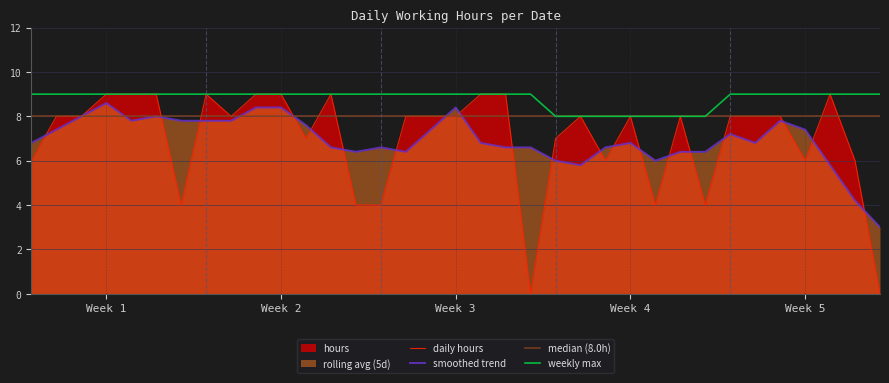

True or false: weekly max and smoothed trend intersect in this chart.

False